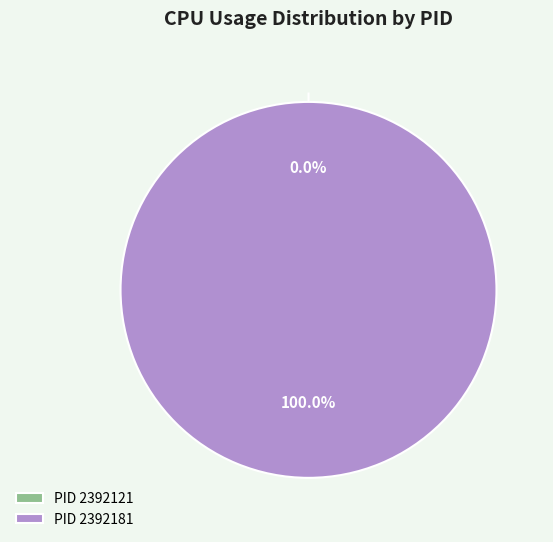

The 2392181 slice represents 85% of the pie. True or false?

False